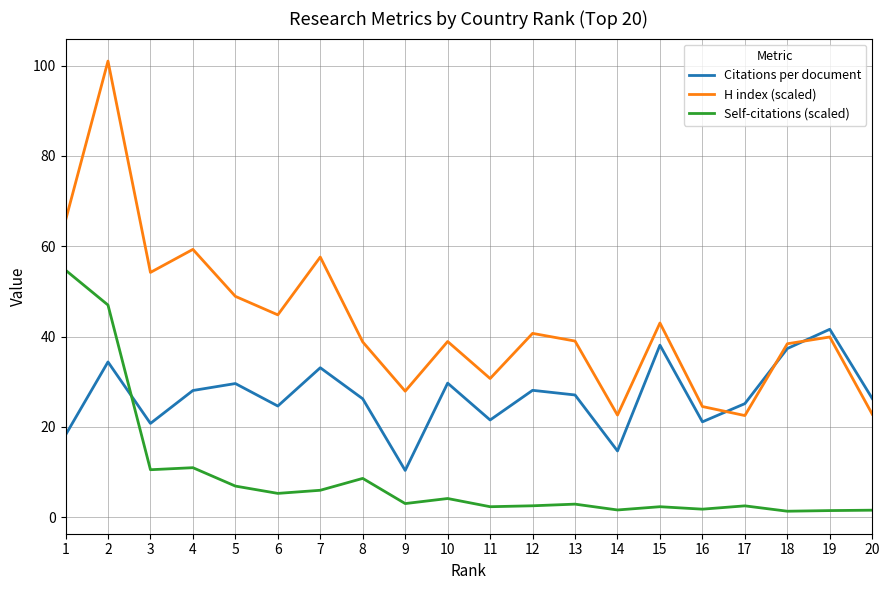

What is the highest value of the Self-citations (scaled) series?

54.7